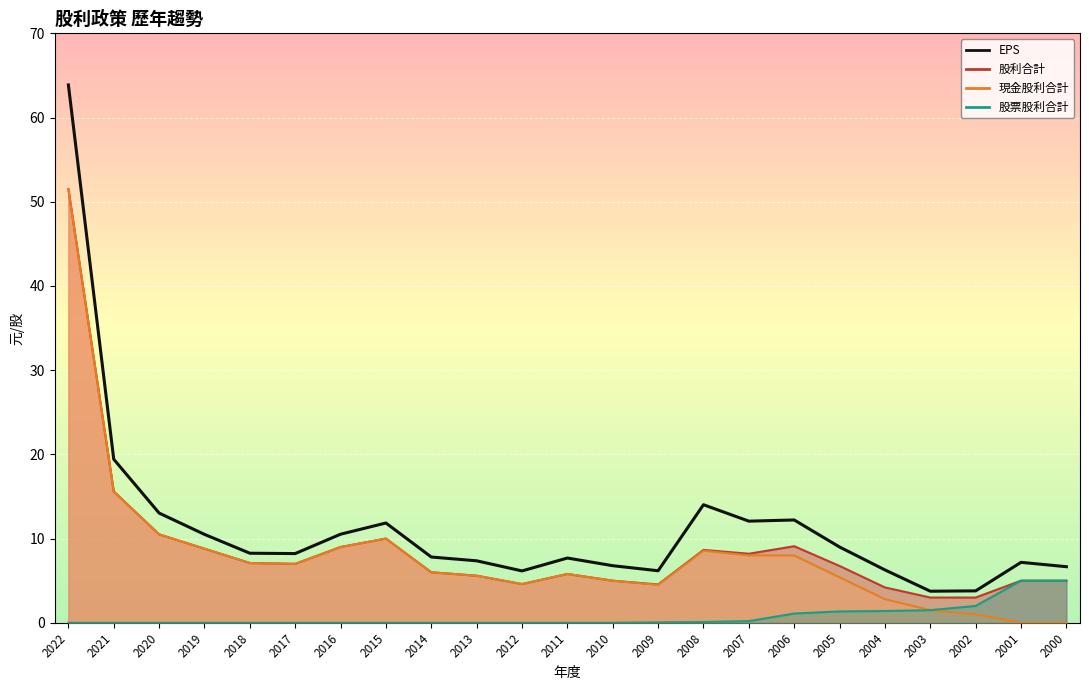

Which series has the largest range (max minus min)?

EPS